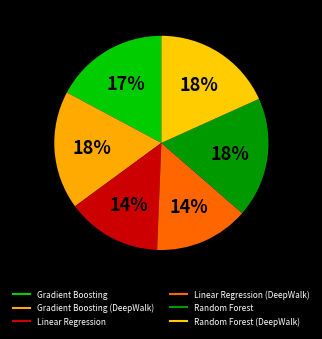

How many slices are in this pie chart?

6